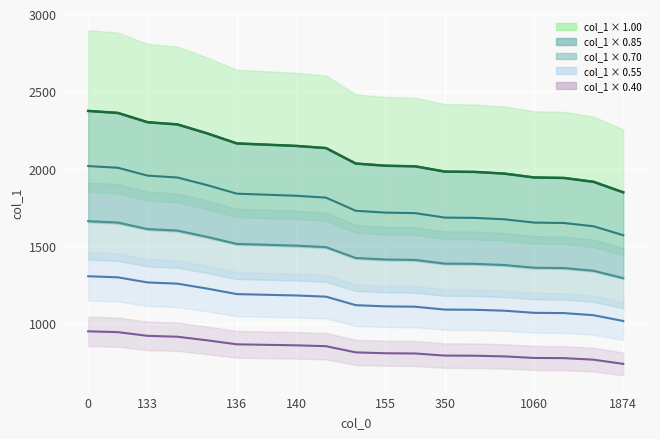

What value does the data have at 8?

2134